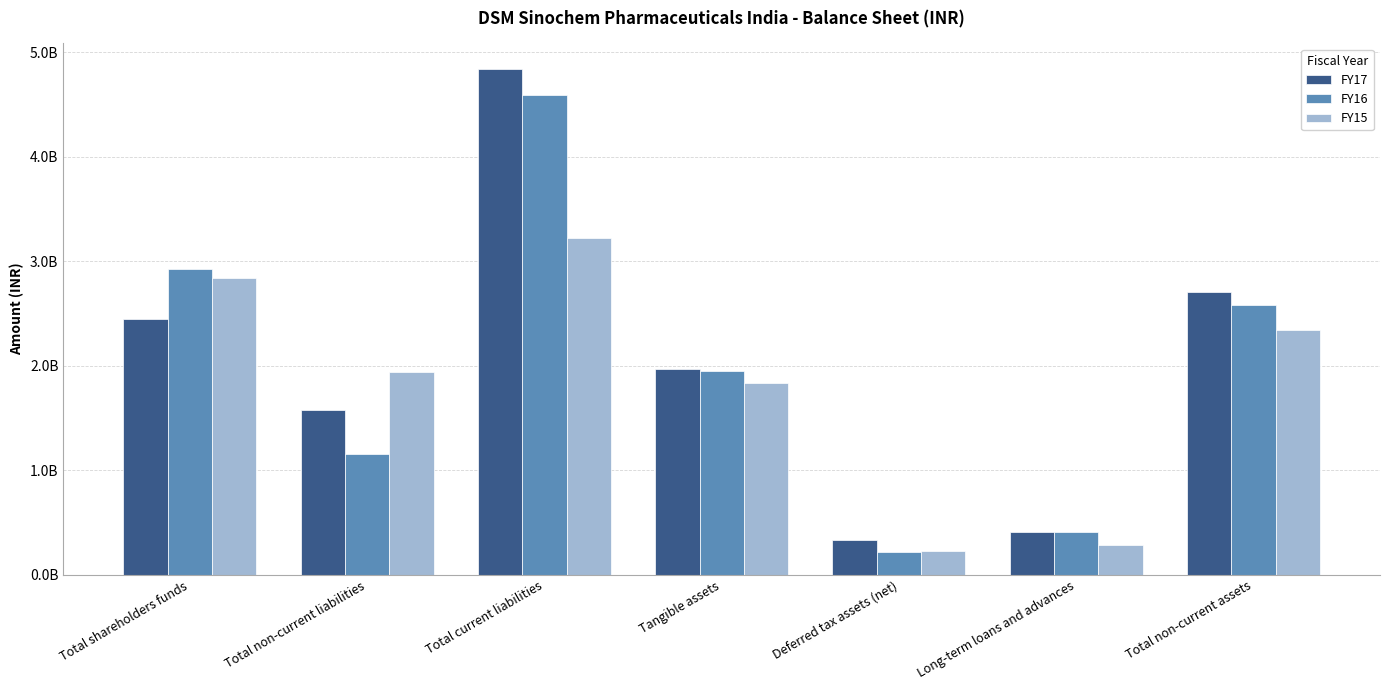

What is the label of the 3rd bar from the left?

Total current liabilities